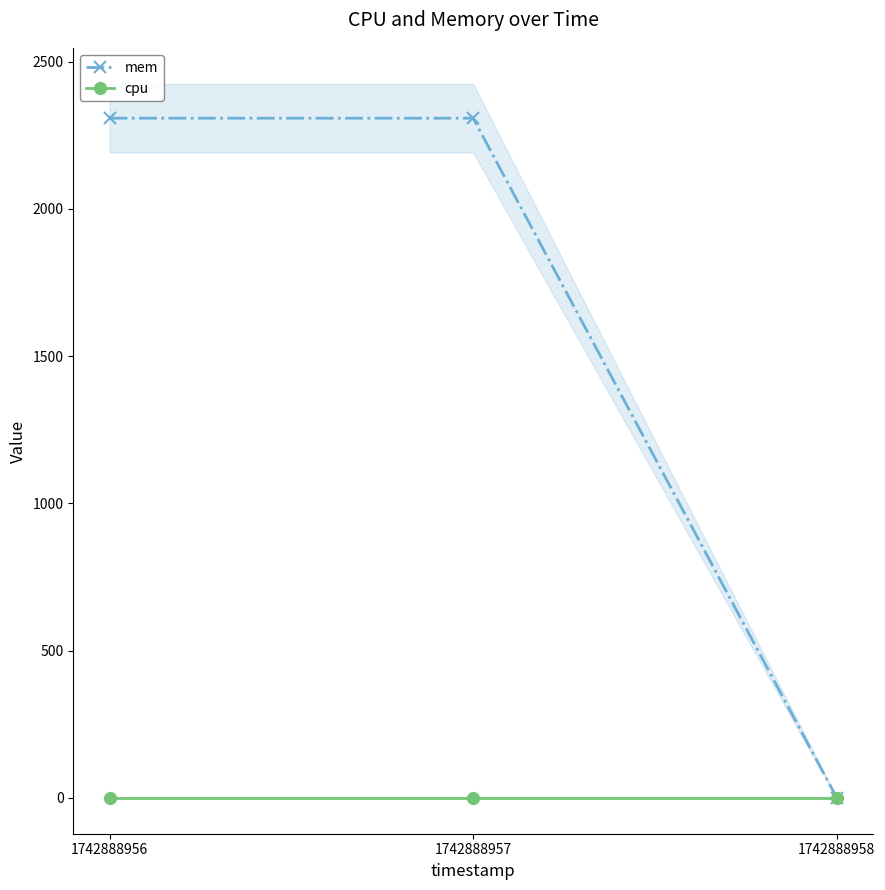

Which series has the largest total across all categories?

mem